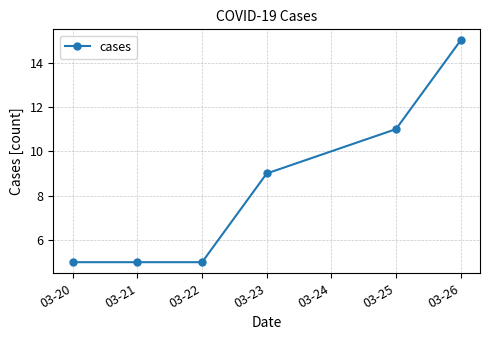

At which label is the value closest to 10?

03-23